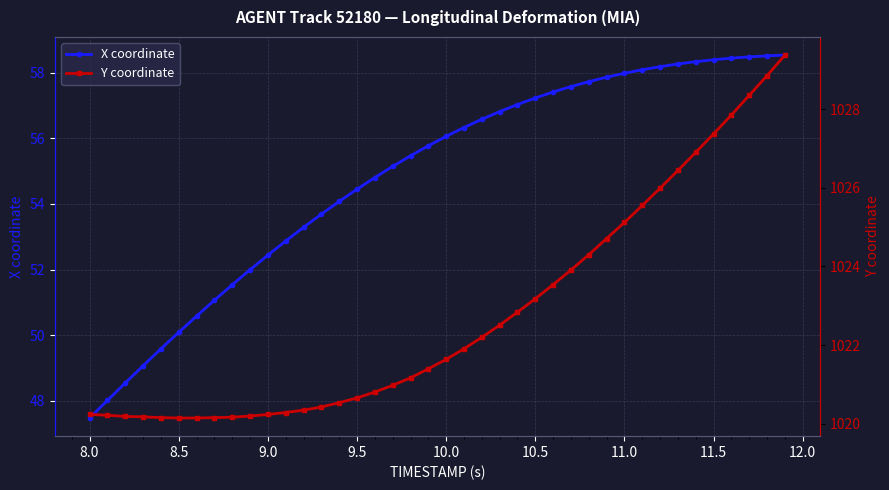

True or false: X coordinate and Y coordinate intersect in this chart.

False